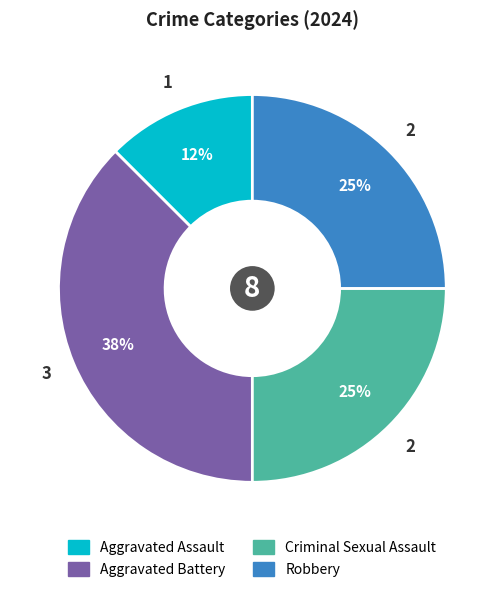

To the nearest percent, what is the average slice percentage?

25%